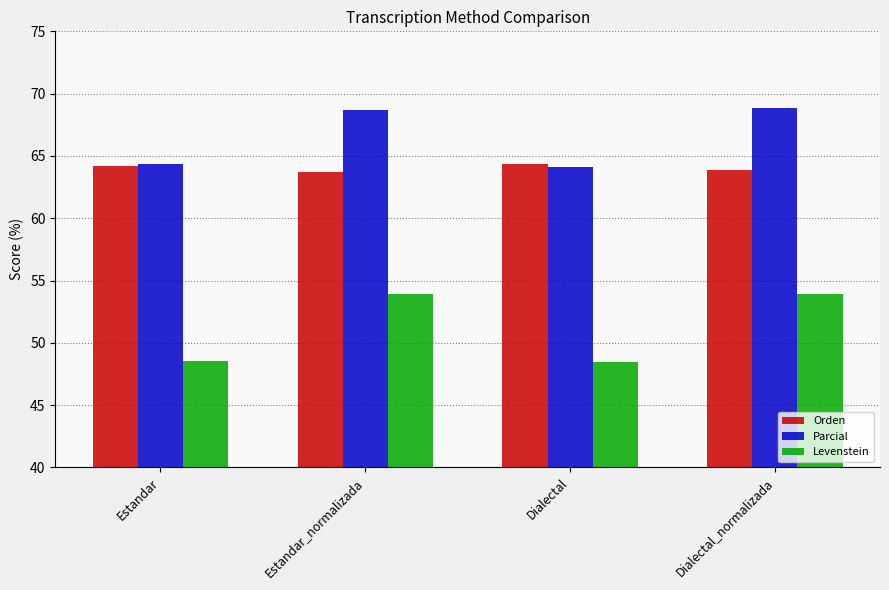

How many series are shown in this chart?

3